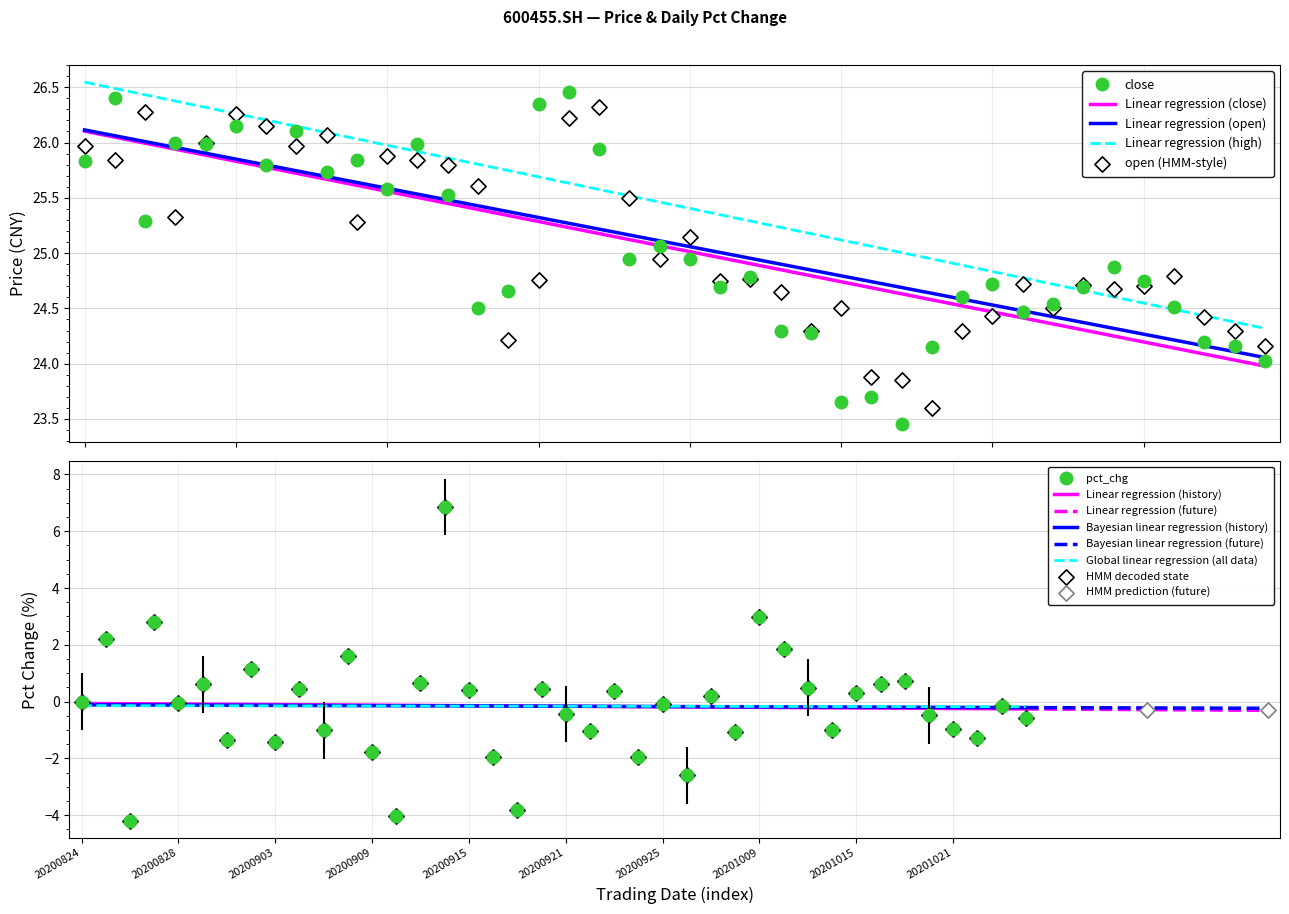

Which series reaches the minimum Y coordinate?

pct_chg